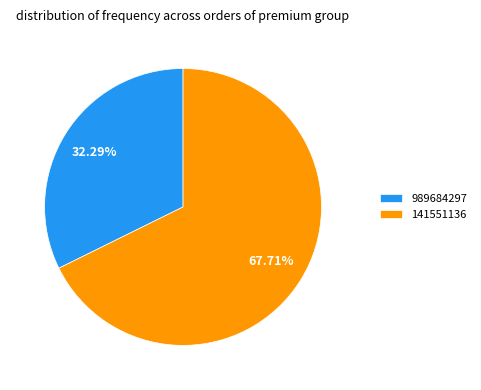

Between 141551136 and 989684297, which is larger?

141551136